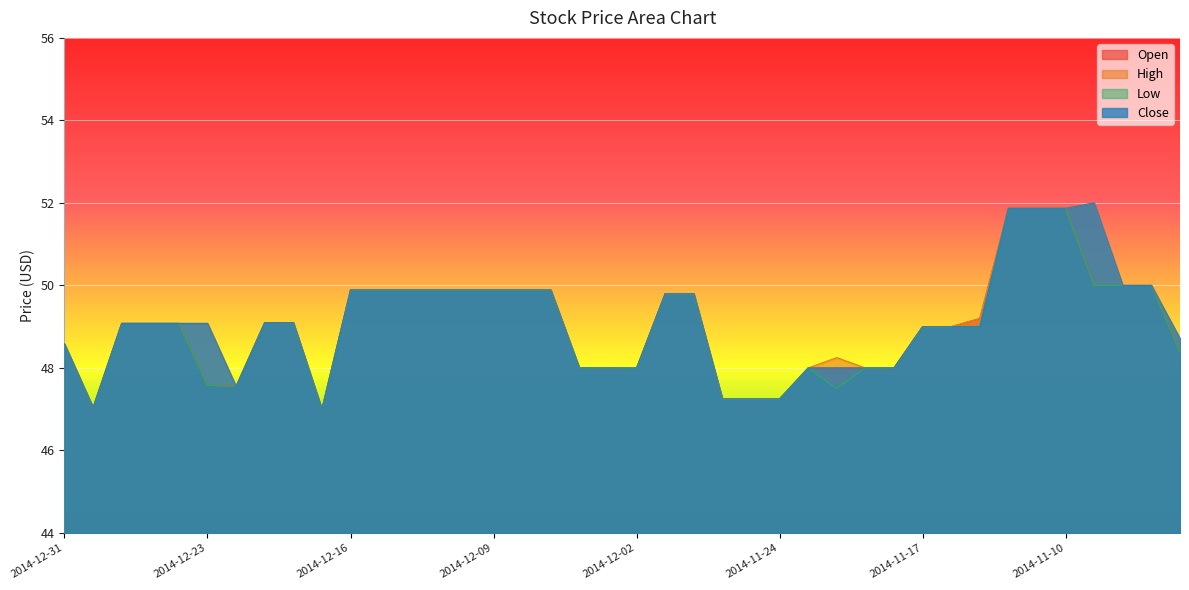

What is the average value of the Open series?

49.0